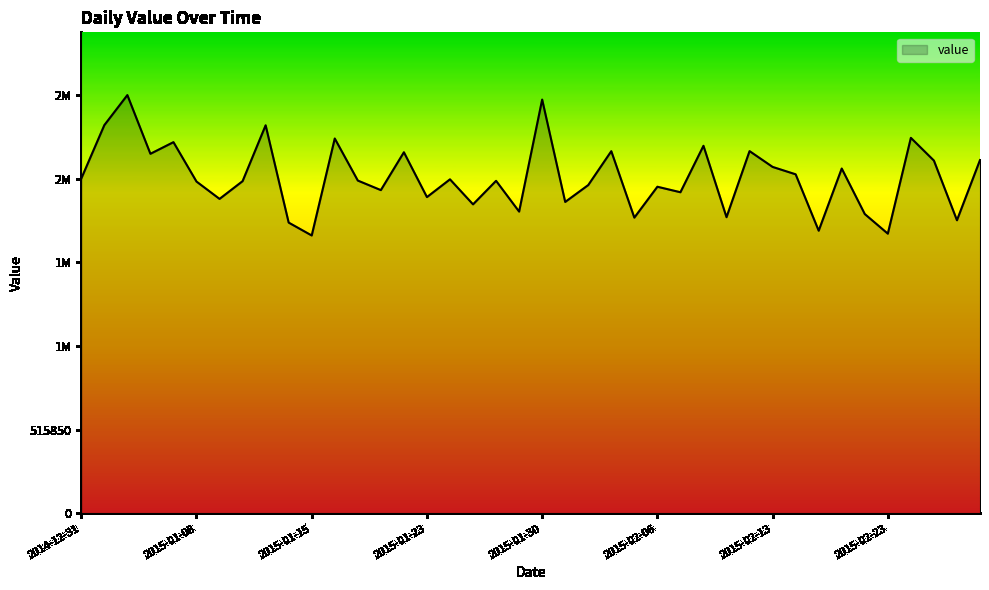

What is the label of the 28th point from the left?

2015-02-10